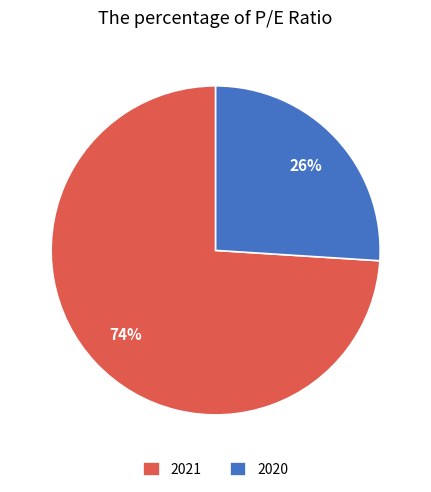

Which slice is the largest?

2021